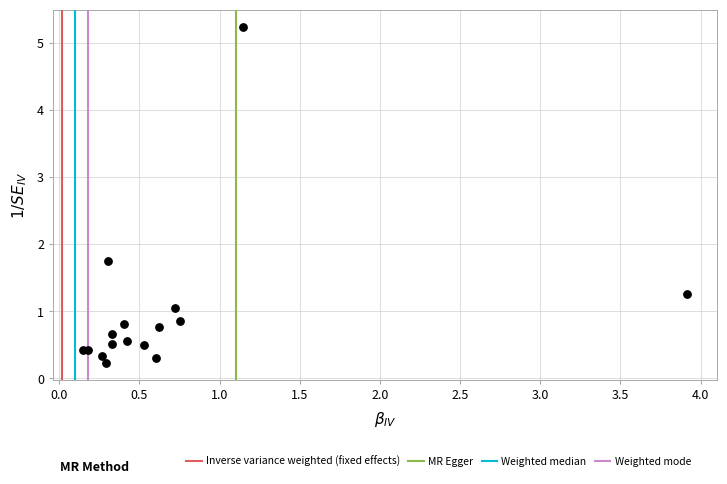

What Y value in the scatter plot is closest to 2?

1.8